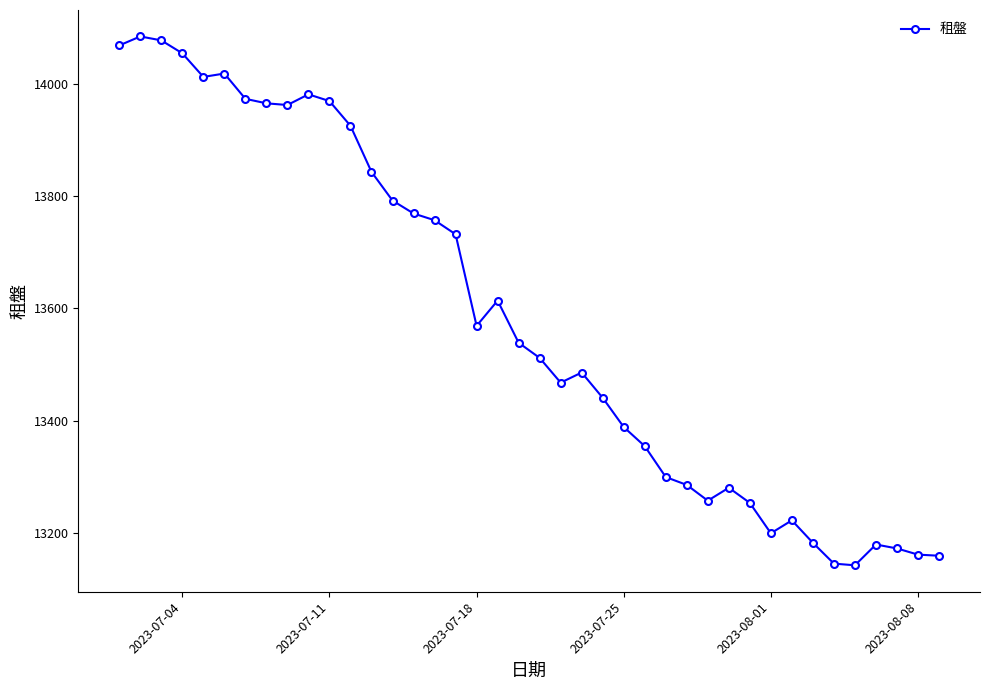

What is the sum of all values?

543303